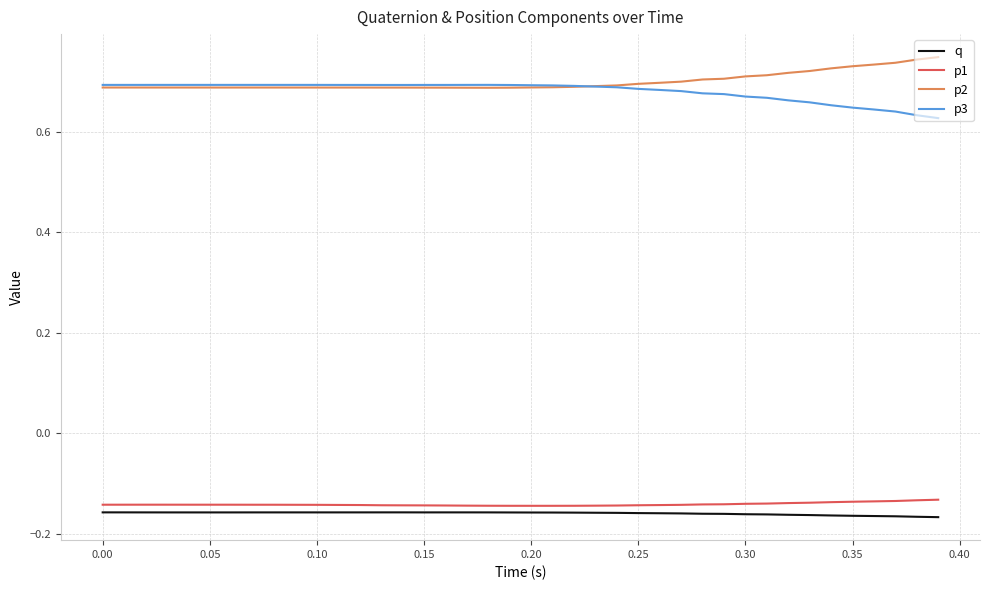

What is the difference between the maximum and minimum values in the p3 series?

0.1